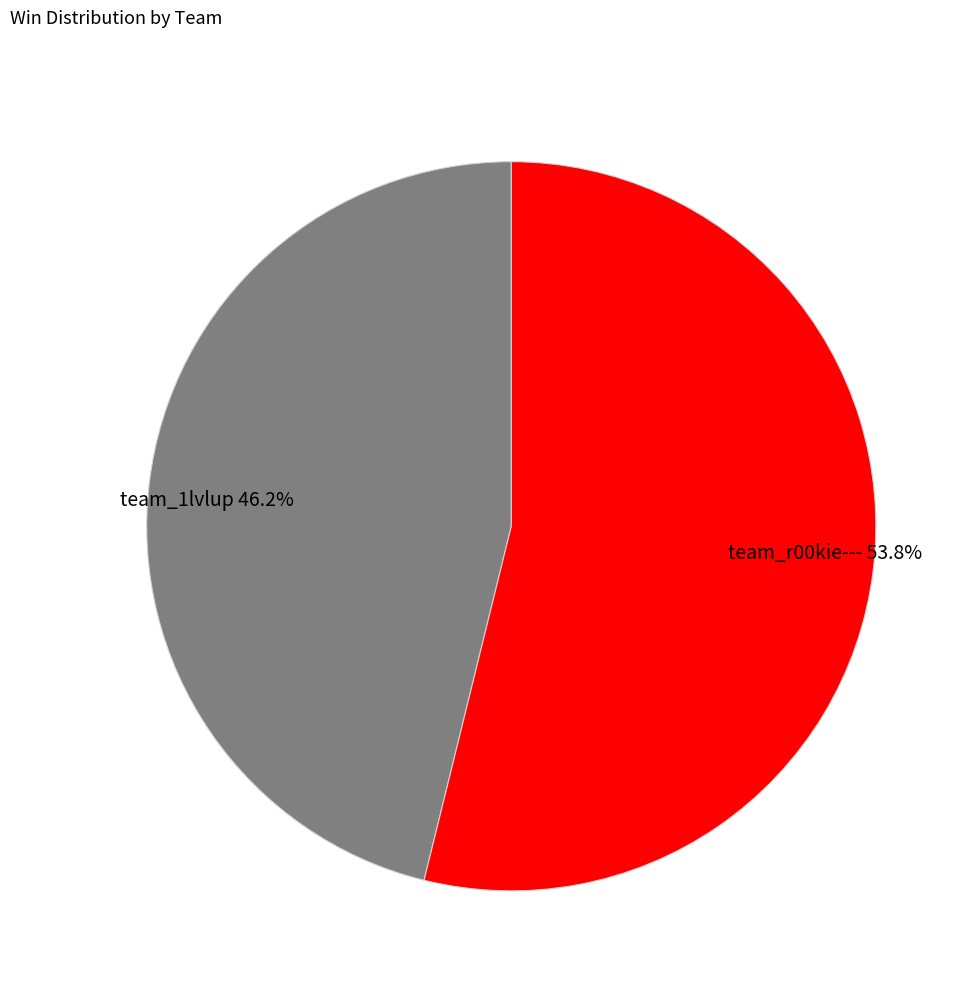

How many segments does this pie chart have?

2